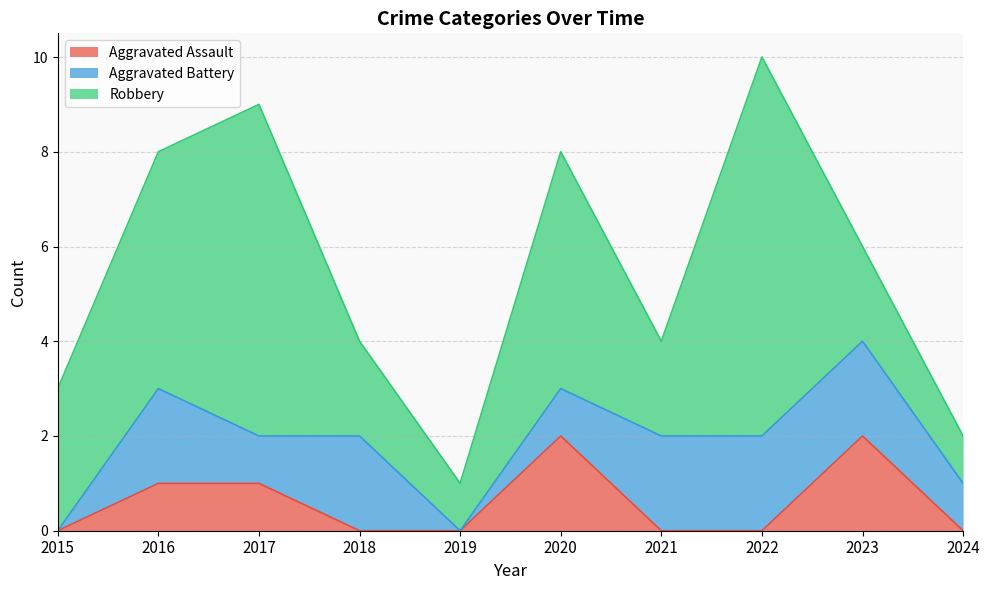

True or false: Aggravated Assault and Robbery intersect in this chart.

False